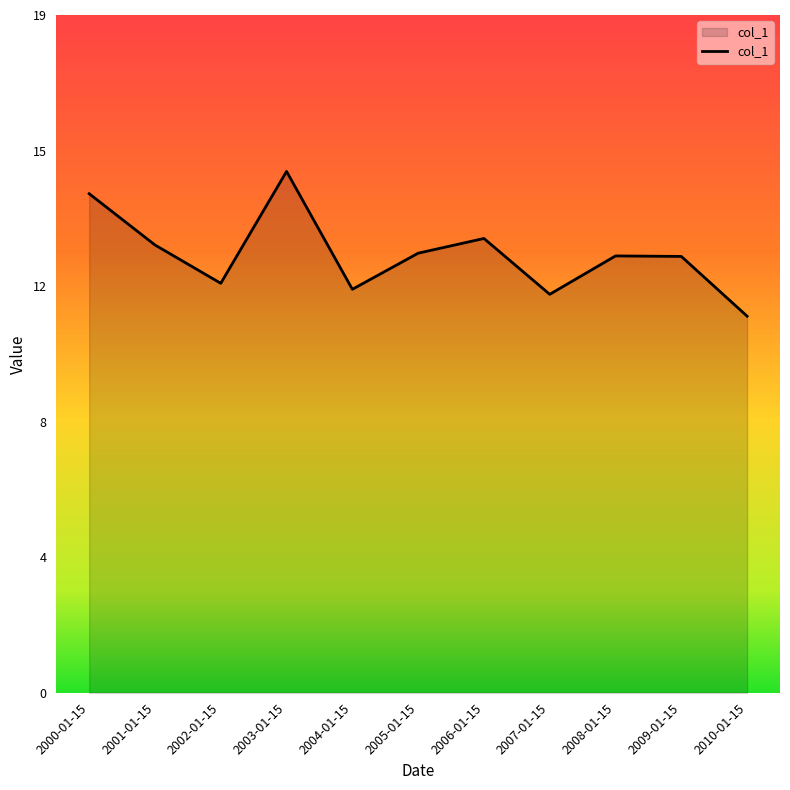

What value does the data have at 2000-01-15?

14.2